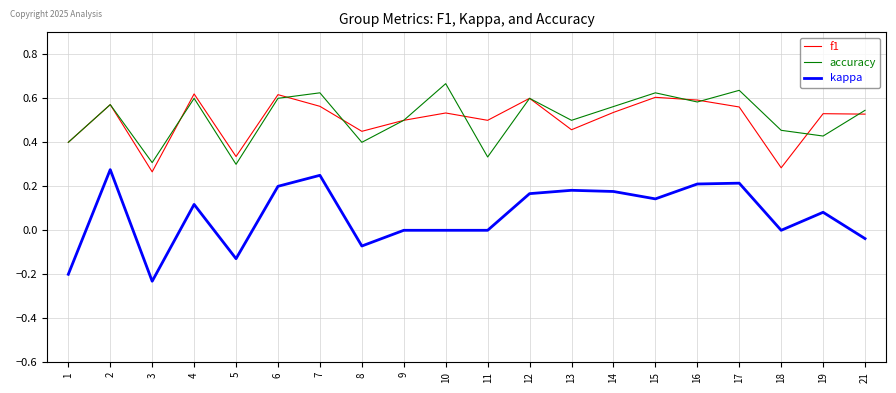

What is the total value across all series at 2?

1.4